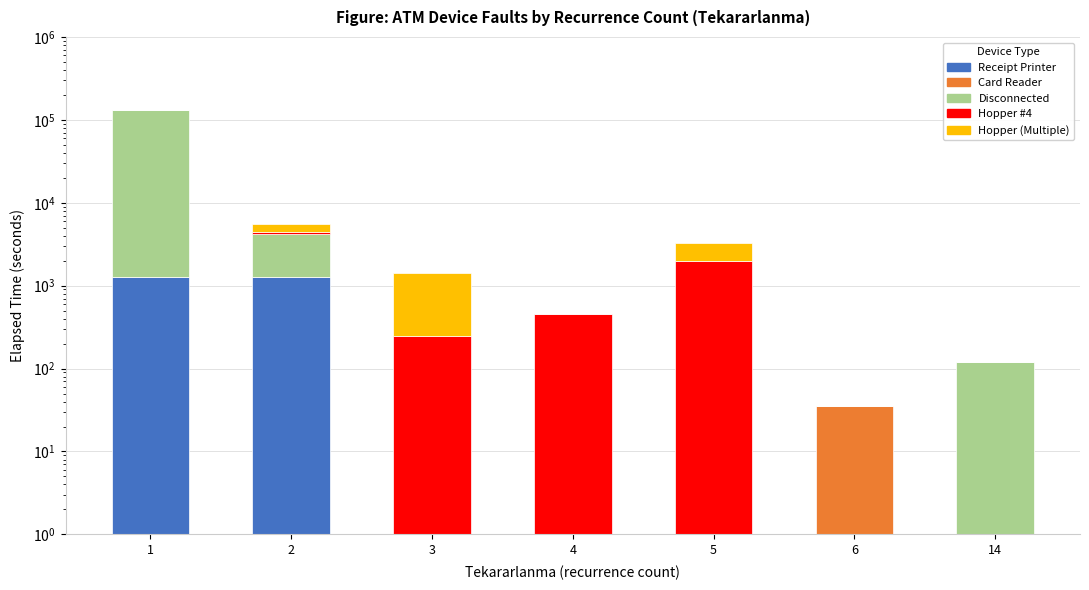

Which has a higher value, 14 or 3?

14